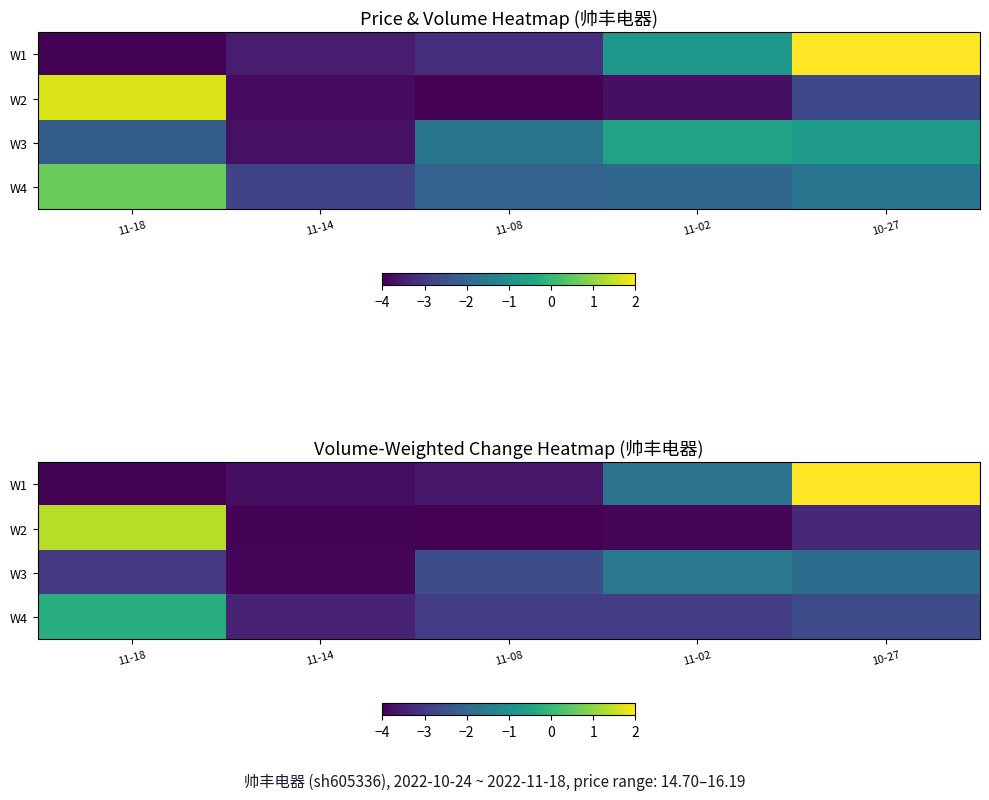

Which series has the largest total across all categories?

W1